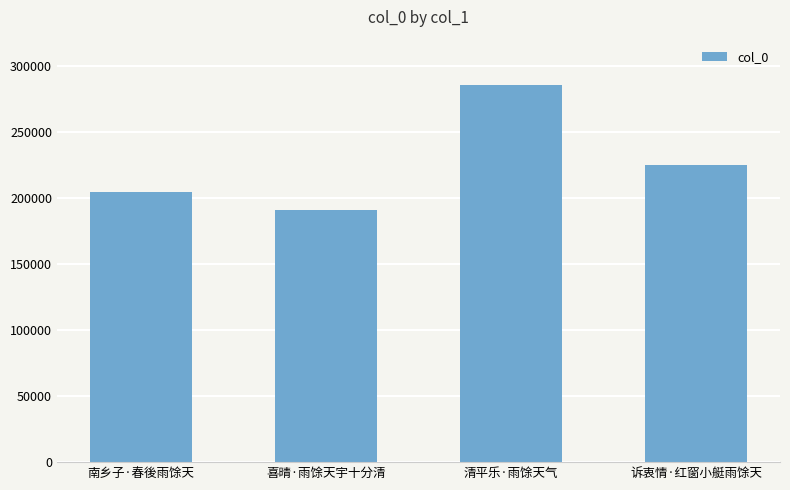

How many bars are there in total?

4